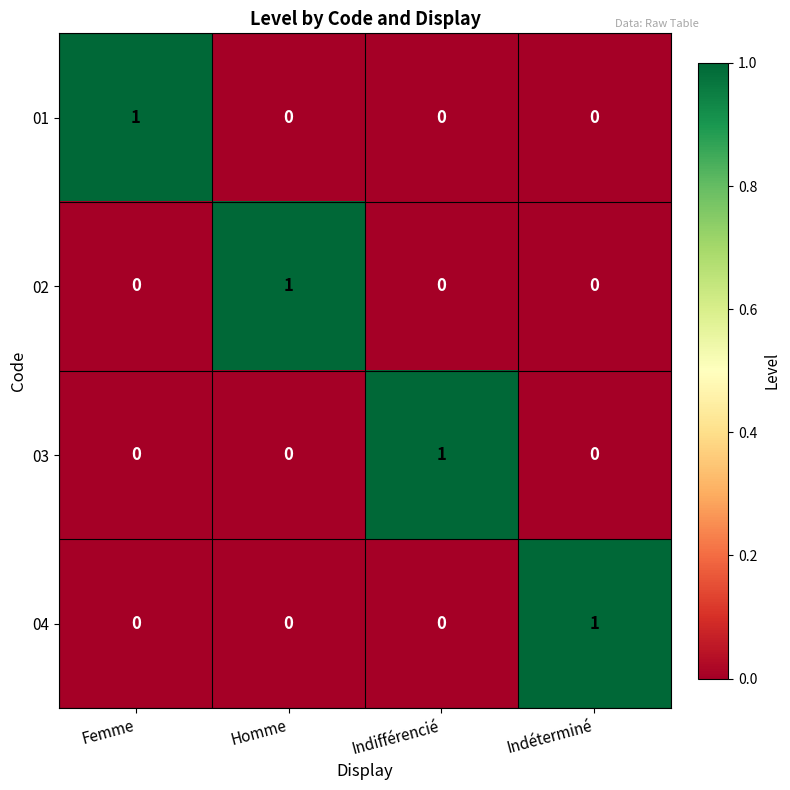

What is the total value across all series at Homme?

1